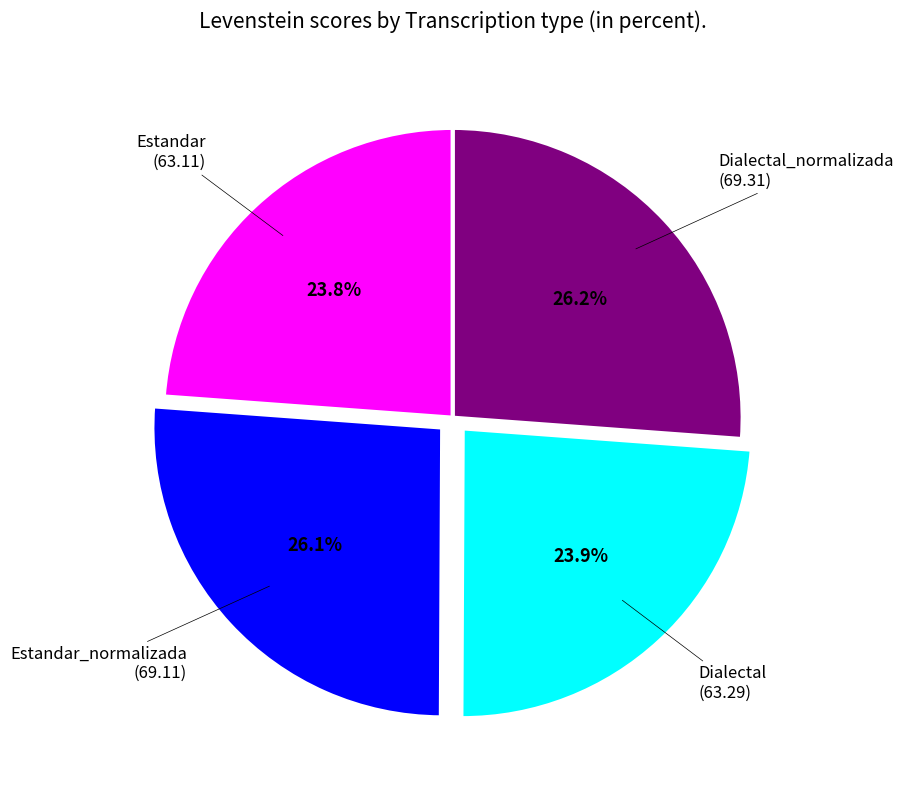

Does any single category account for the majority?

No